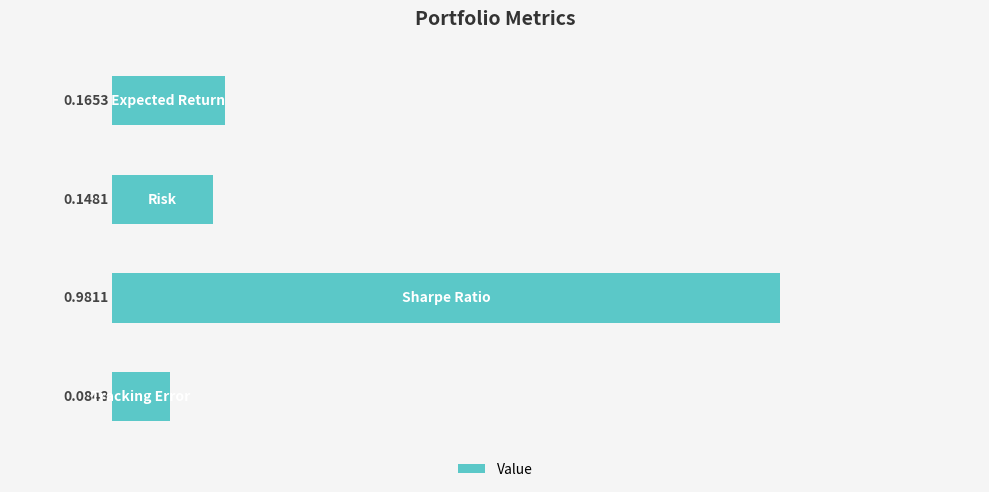

What is the difference between the maximum and second lowest values?

0.8